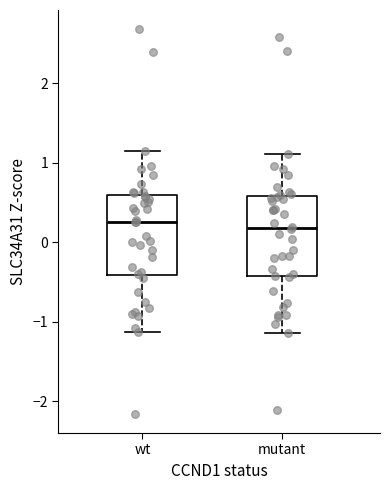

Reading left to right, transcribe this box plot: for each box, give where its median line is, the range the box spans, and where its two whiskers end, as read against the y-axis. The values are not printed on the chart, so give them approximately, as read against the axis.

wt: median 0.3, box -0.4 to 0.6, whiskers -1.1 to 1.1
mutant: median 0.2, box -0.4 to 0.6, whiskers -1.1 to 1.1